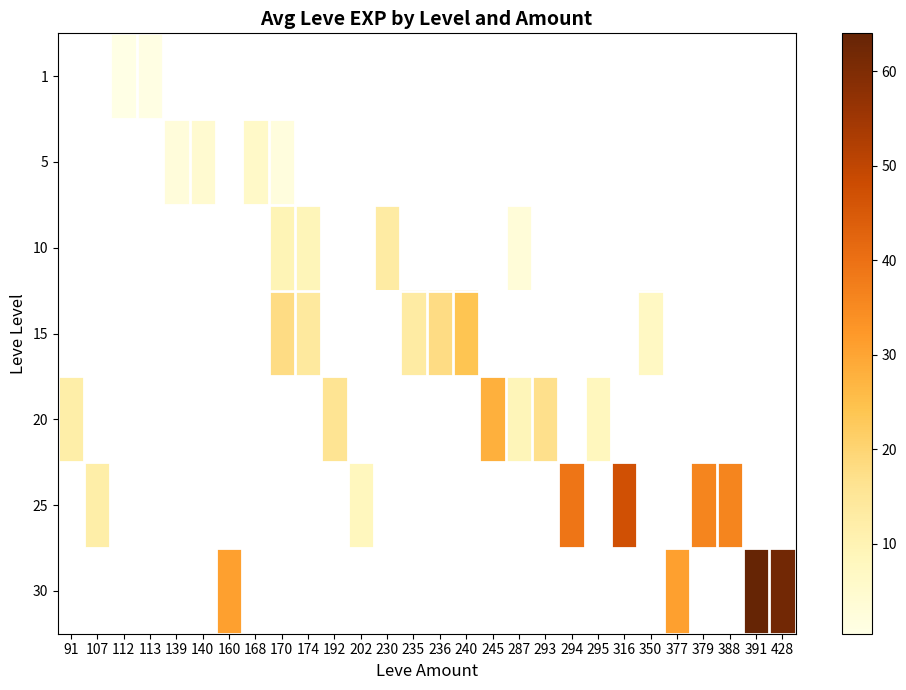

How many series are shown in this chart?

7